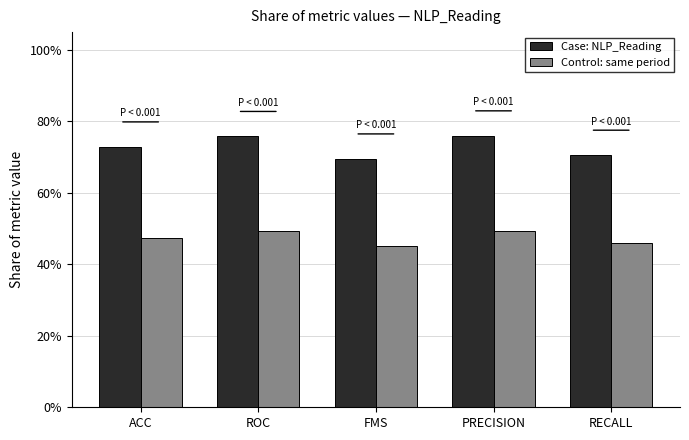

Reading left to right, what are all the values shown in this chart?

Case: NLP_Reading: 0.7	0.8	0.7	0.8	0.7
Control: same period: 0.5	0.5	0.5	0.5	0.5